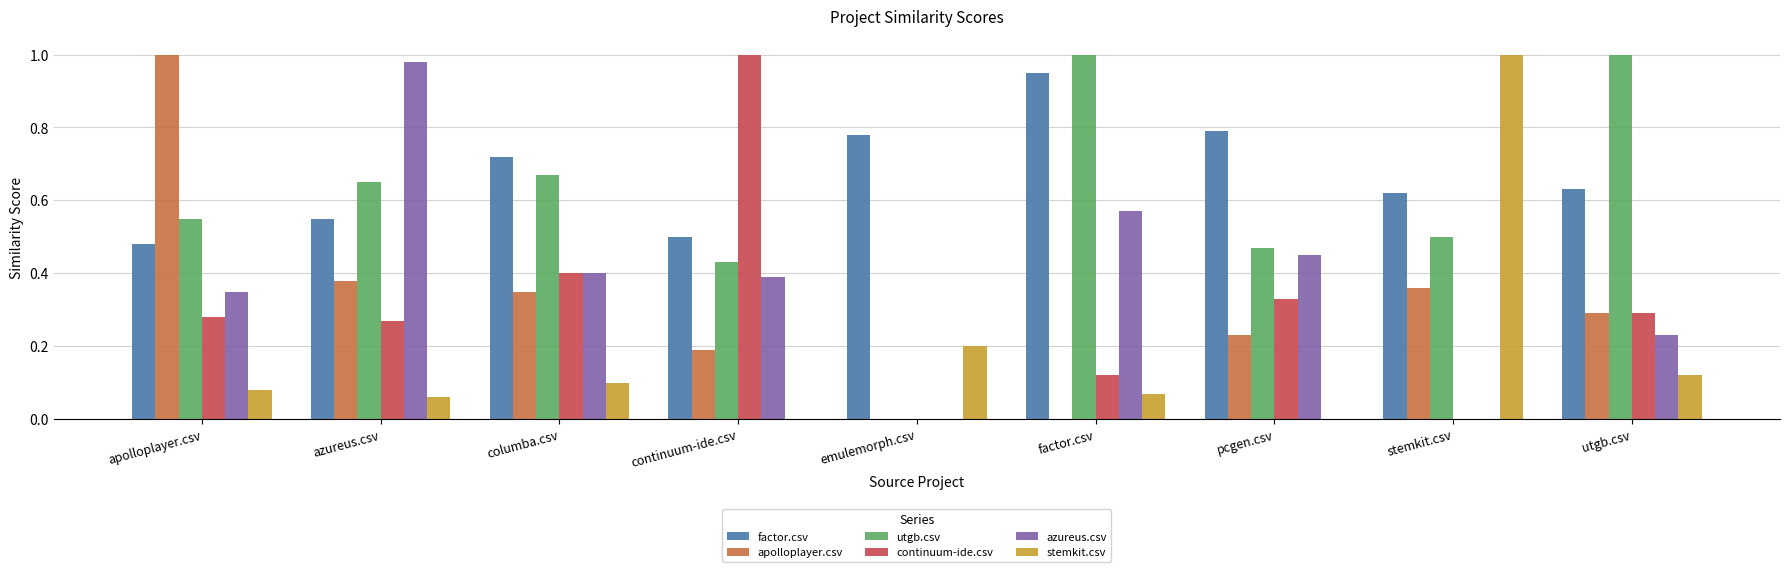

What is the sum of all factor.csv values?

6.0